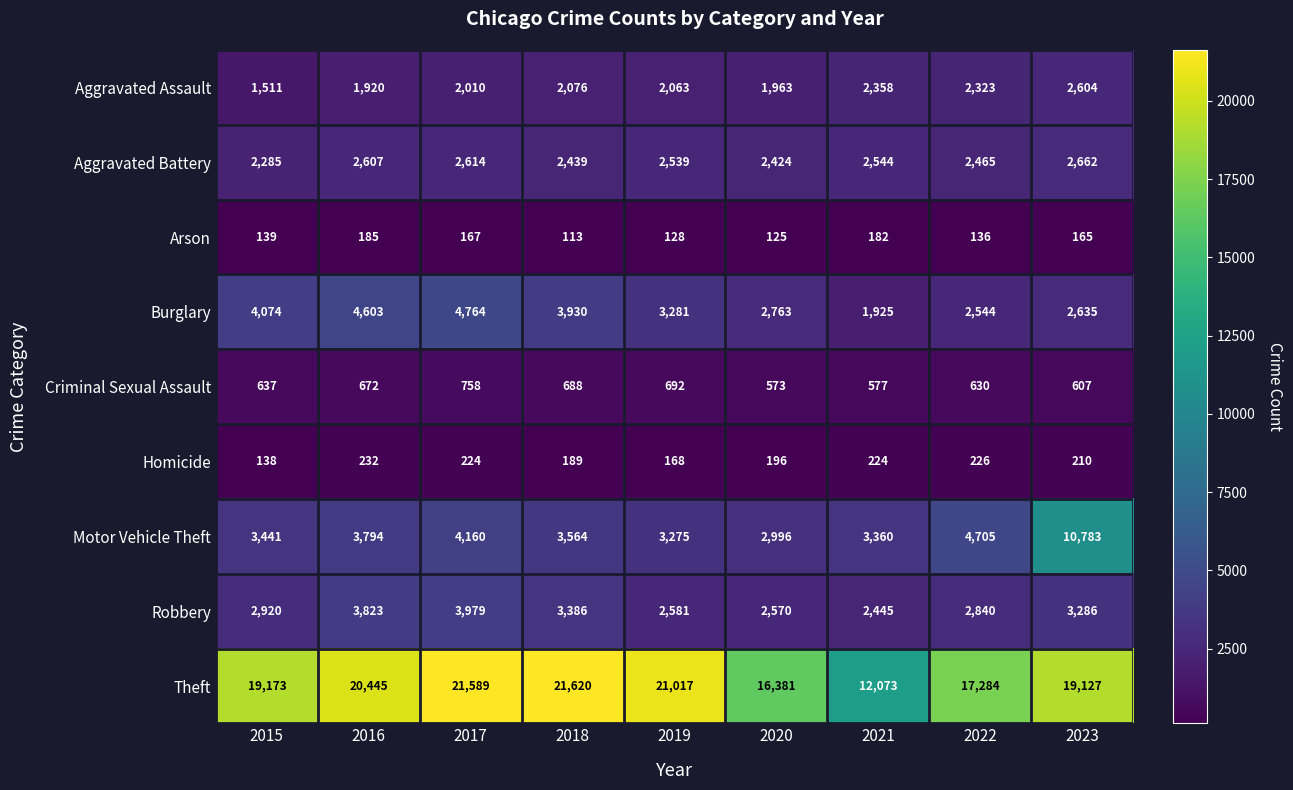

What is the difference between the Criminal Sexual Assault values at 2020 and 2018?

115